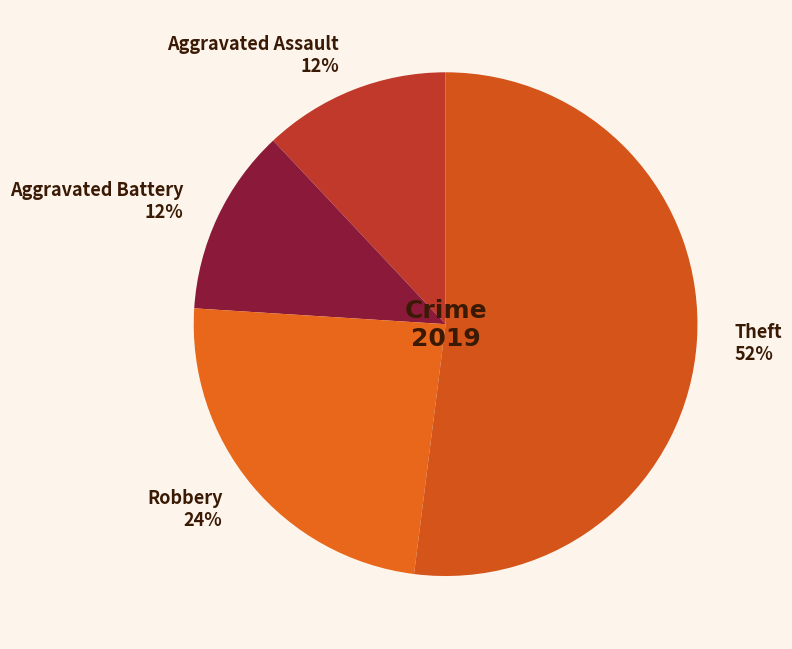

True or false: Aggravated Battery accounts for 1% of the total.

False